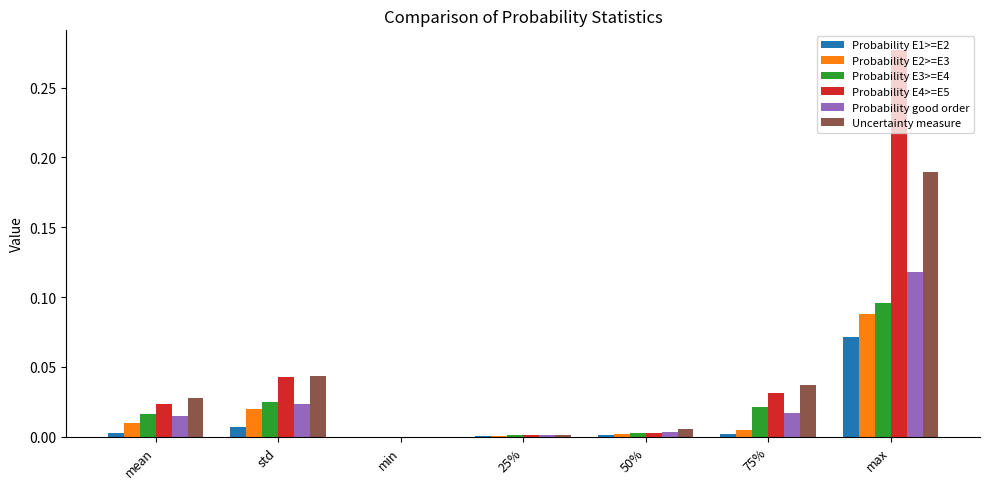

What are all the series names shown in the legend?

Probability E1>=E2, Probability E2>=E3, Probability E3>=E4, Probability E4>=E5, Probability good order, Uncertainty measure